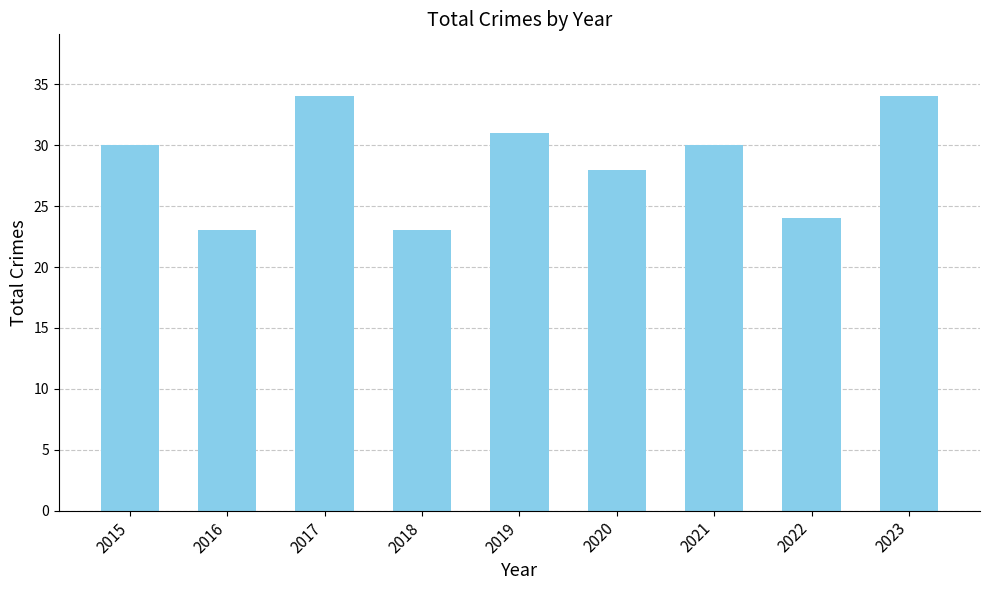

What is the change in value from 2019 to 2021?

-1